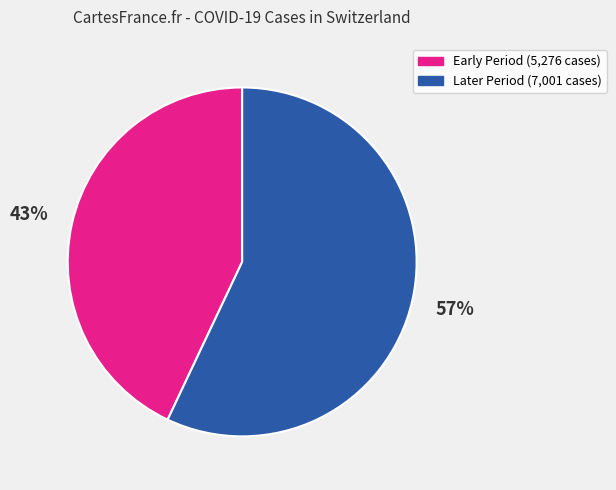

Does any single category account for the majority?

Yes